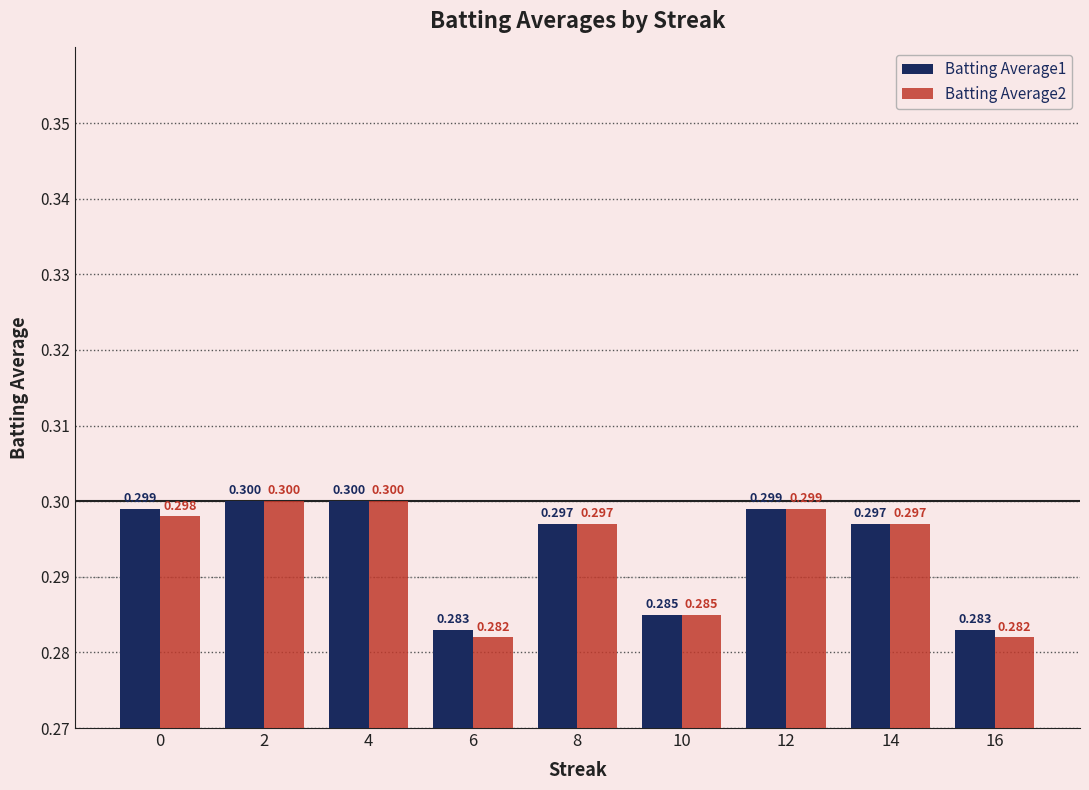

What is the approximate value of Batting Average2 at 14?

0.3